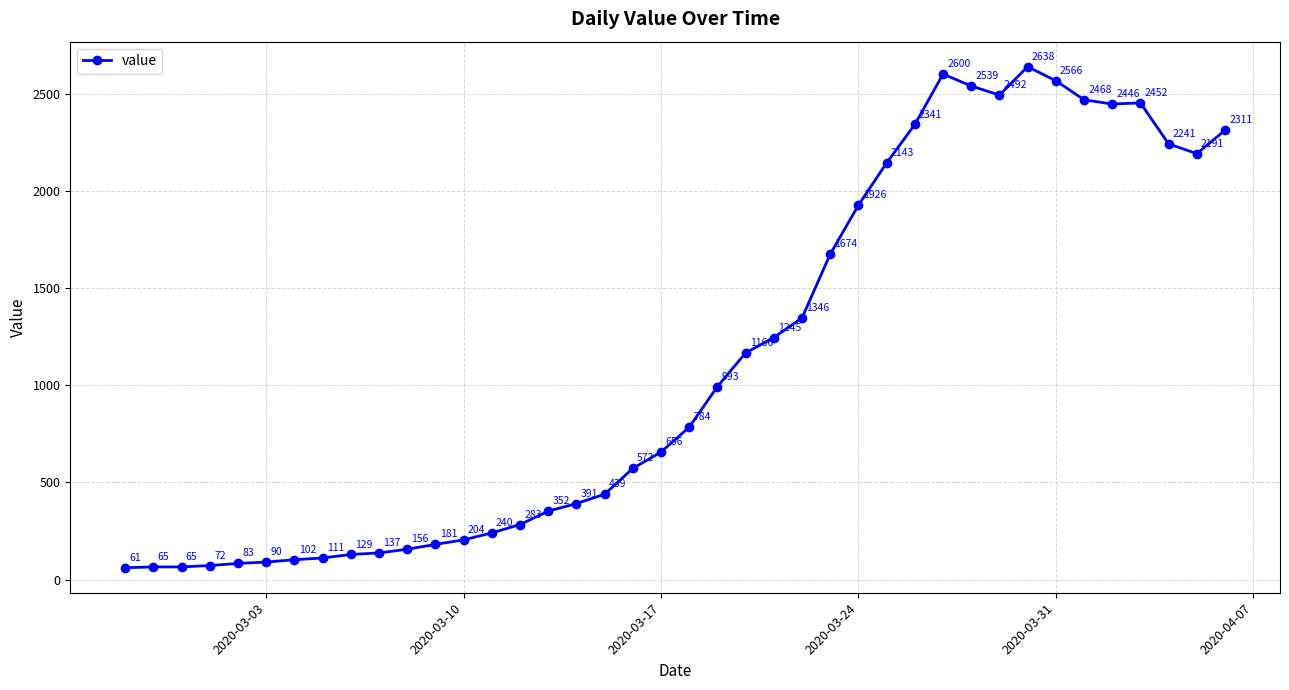

What is the sum of all values?

44951